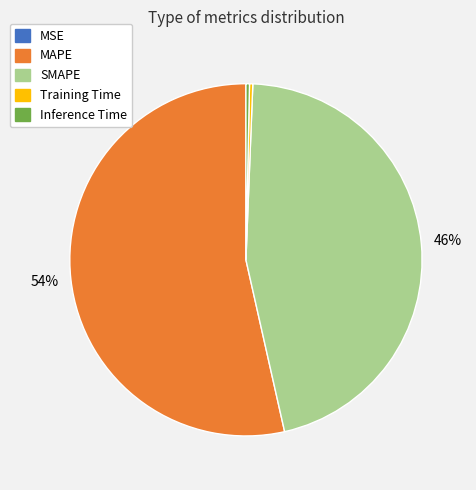

To the nearest percent, what portion does SMAPE represent?

46%